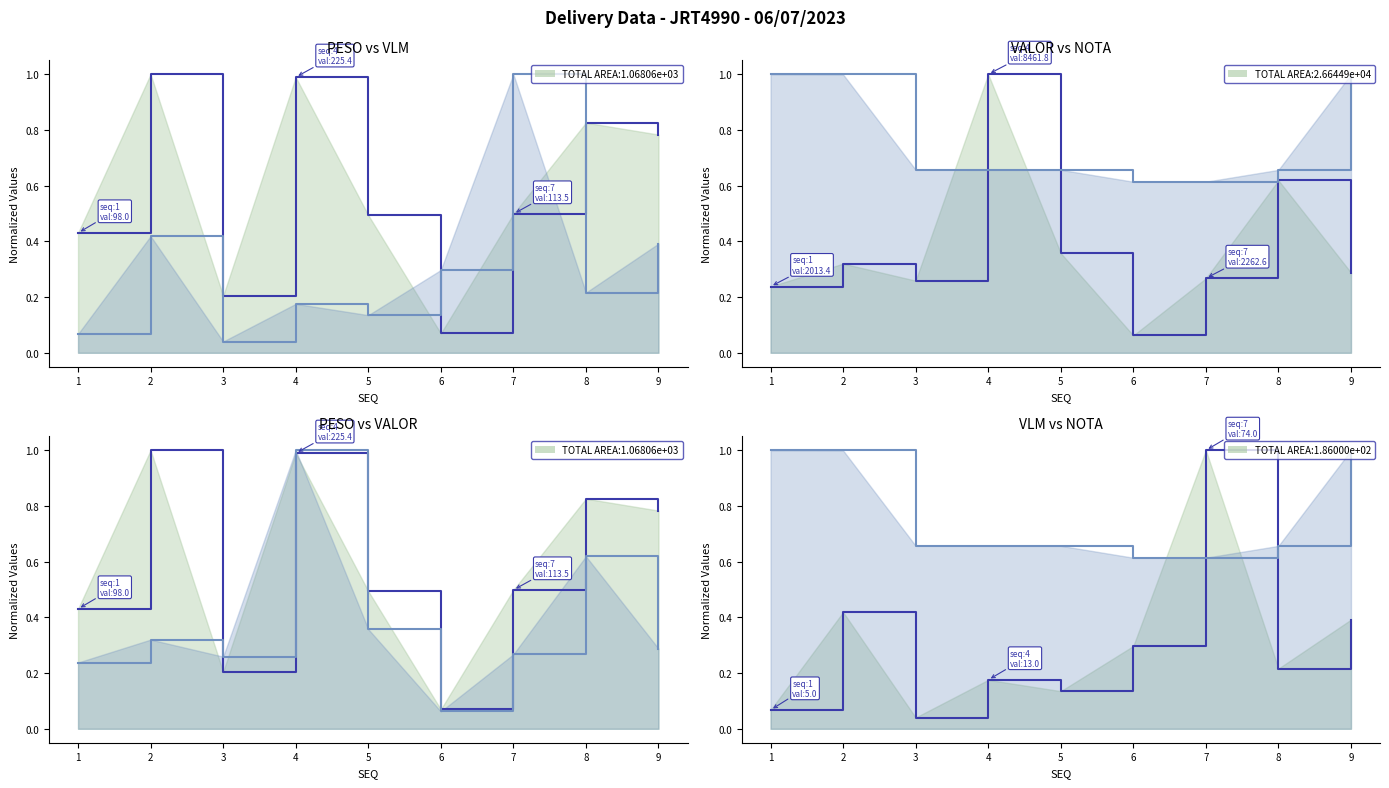

At how many categories does at least one series exceed 0?

9